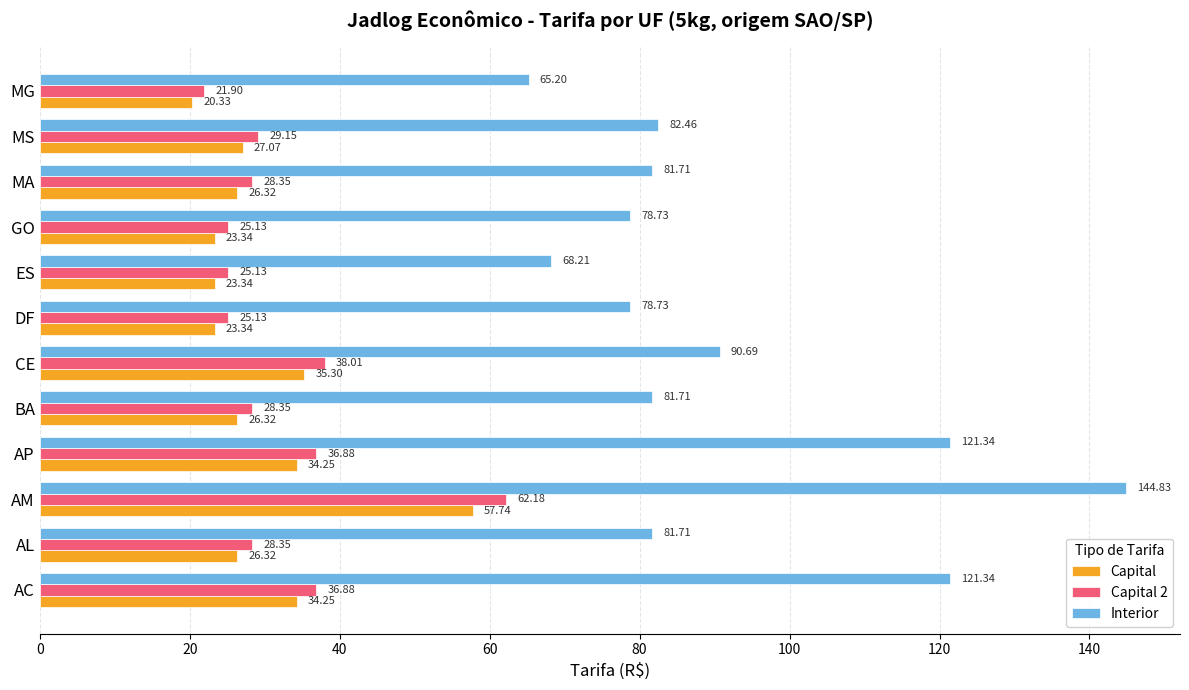

Which category has the lowest value across all series?

MG